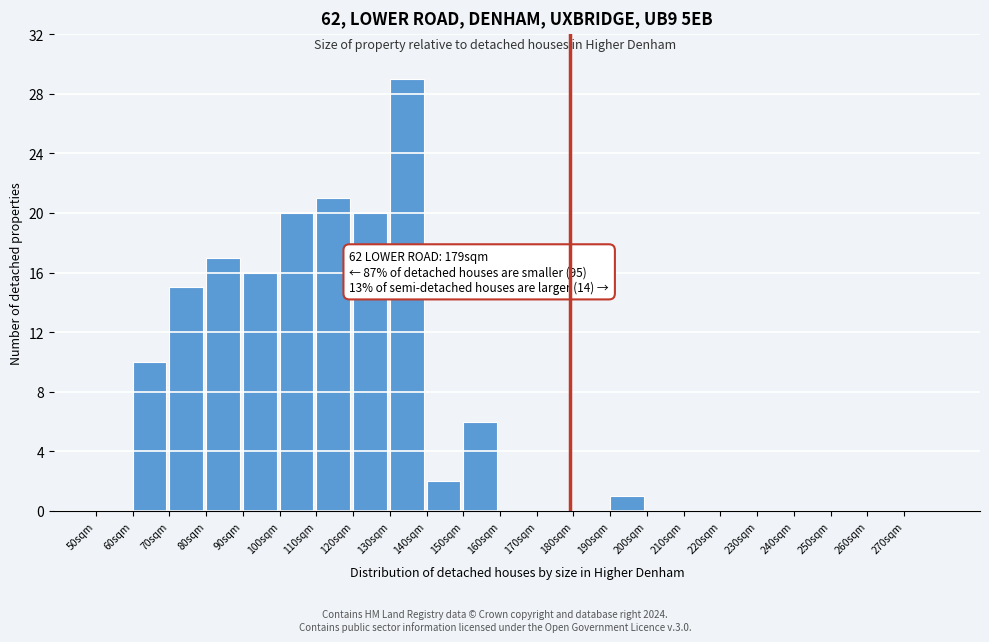

Which range on the x-axis has the tallest bar?

130 to 140